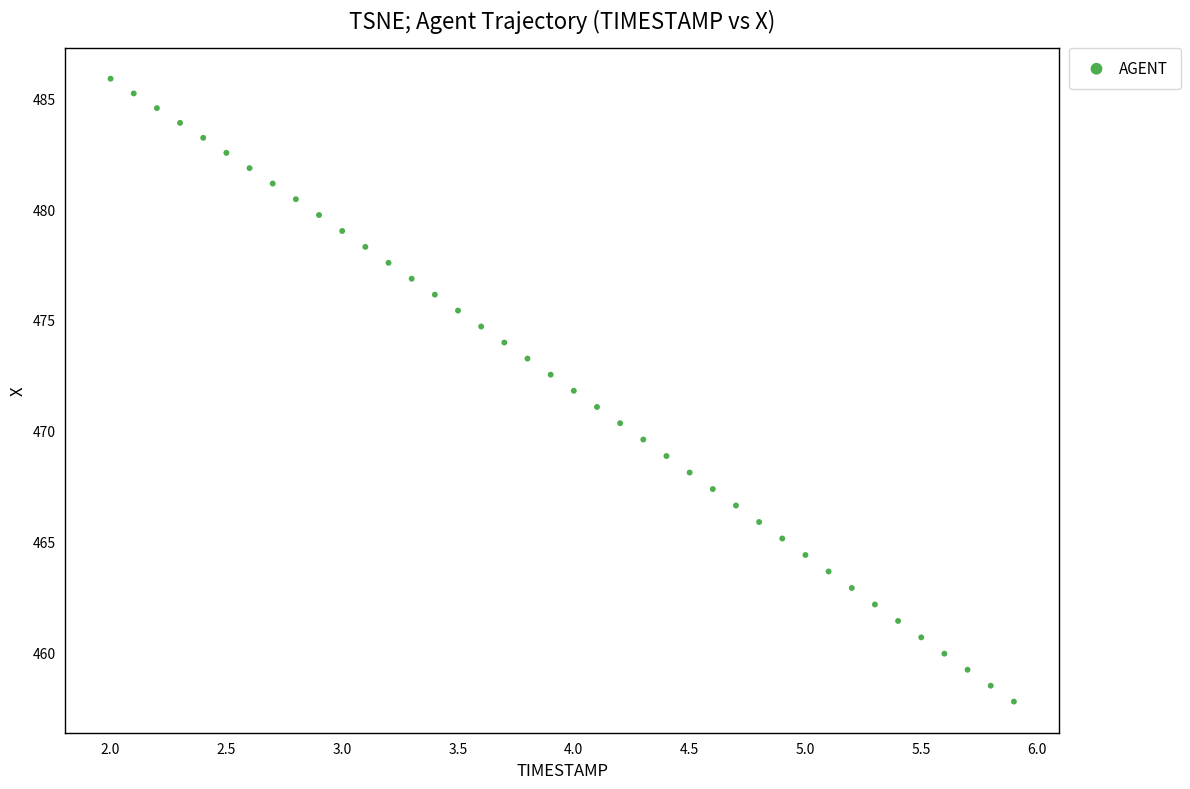

What is the range of X values (max minus min)?

3.9